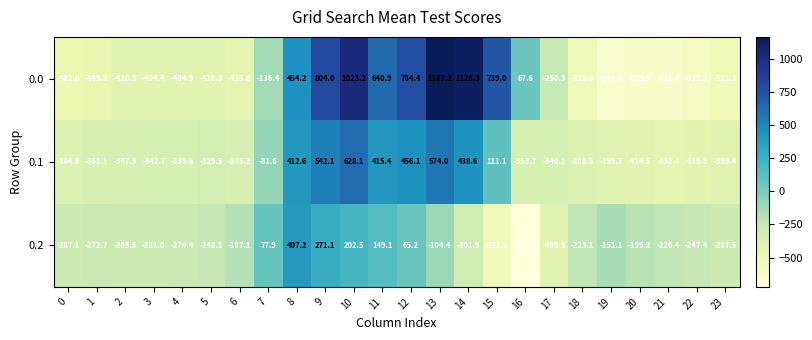

At which category does the chart reach its minimum across all series?

16